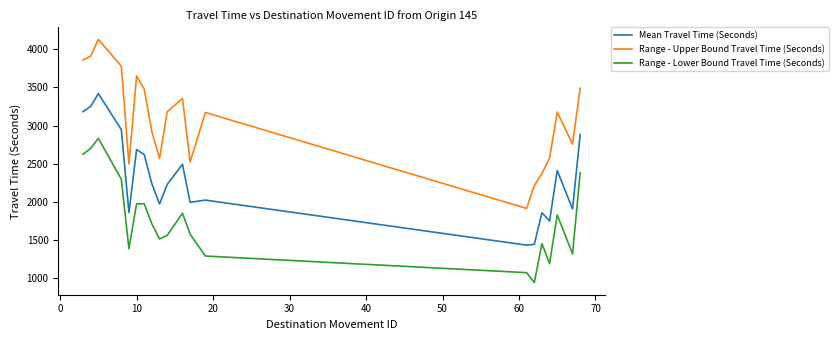

Count the number of data series in this chart.

3